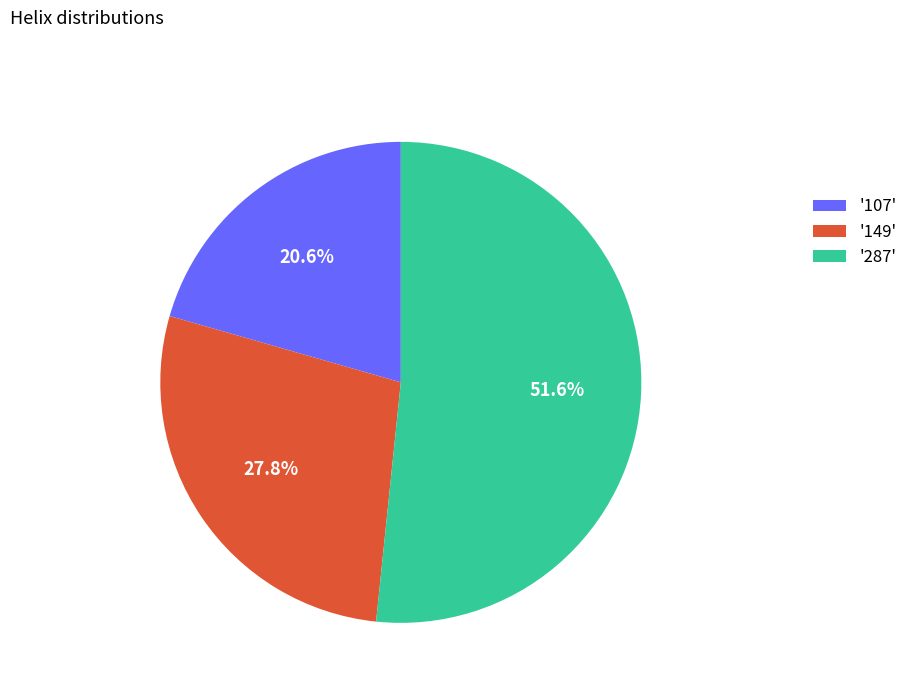

What is the smallest slice in the pie chart?

'107'